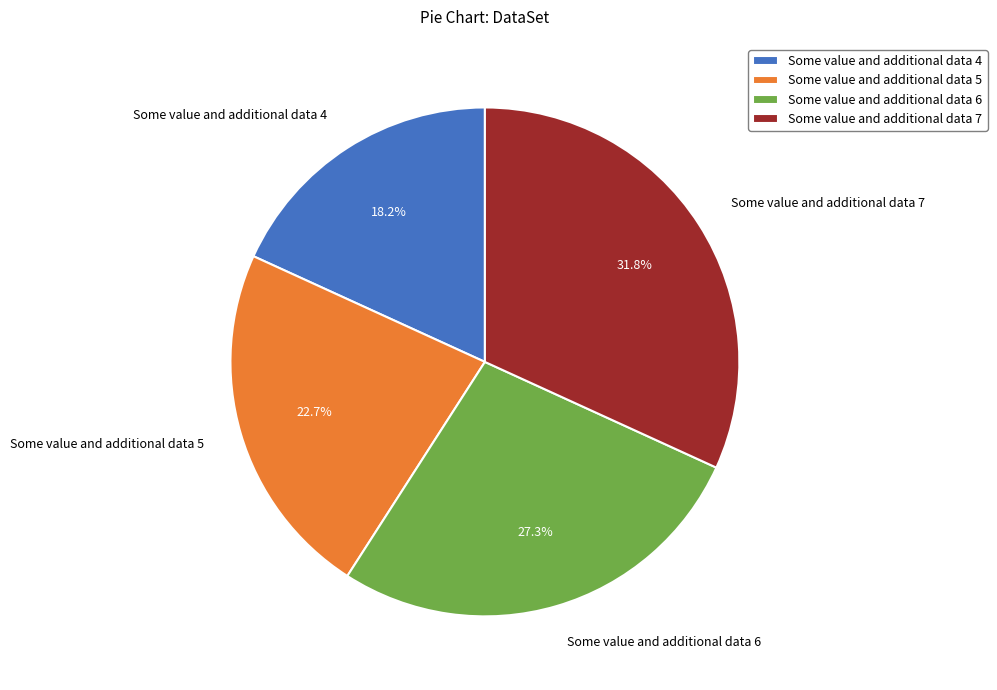

To the nearest percent, what is the difference between the largest and smallest slice percentages?

14%